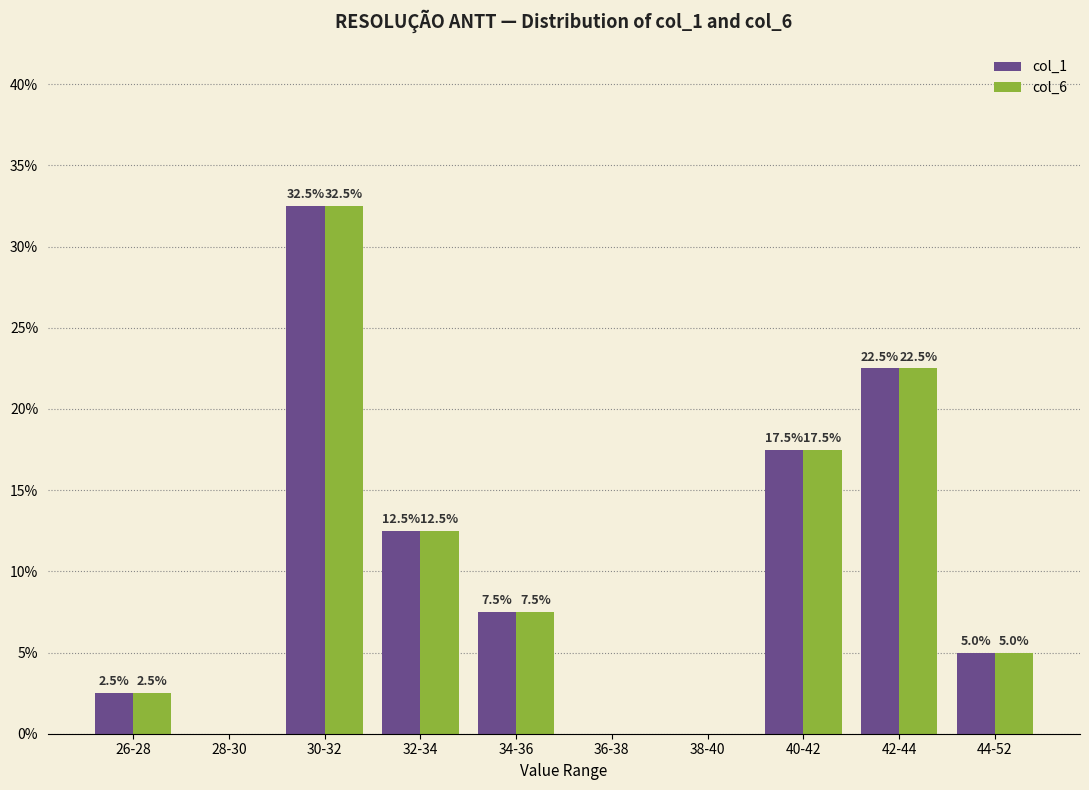

What is the total value across all series at 42-44?

45.0